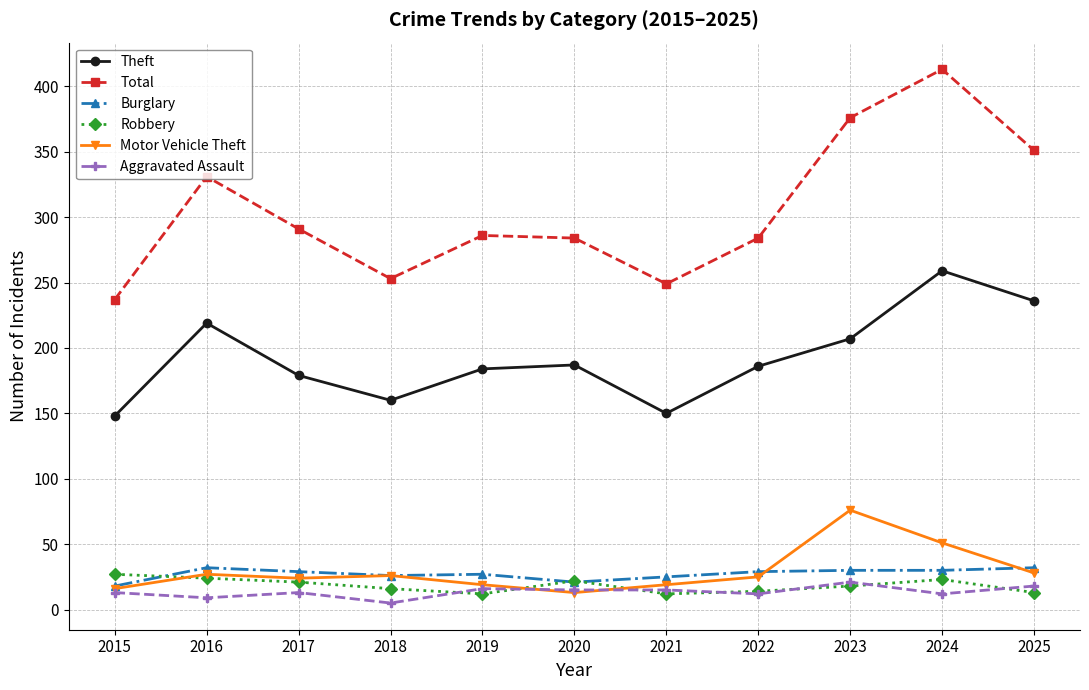

What is the total value across all series at 2022?

550